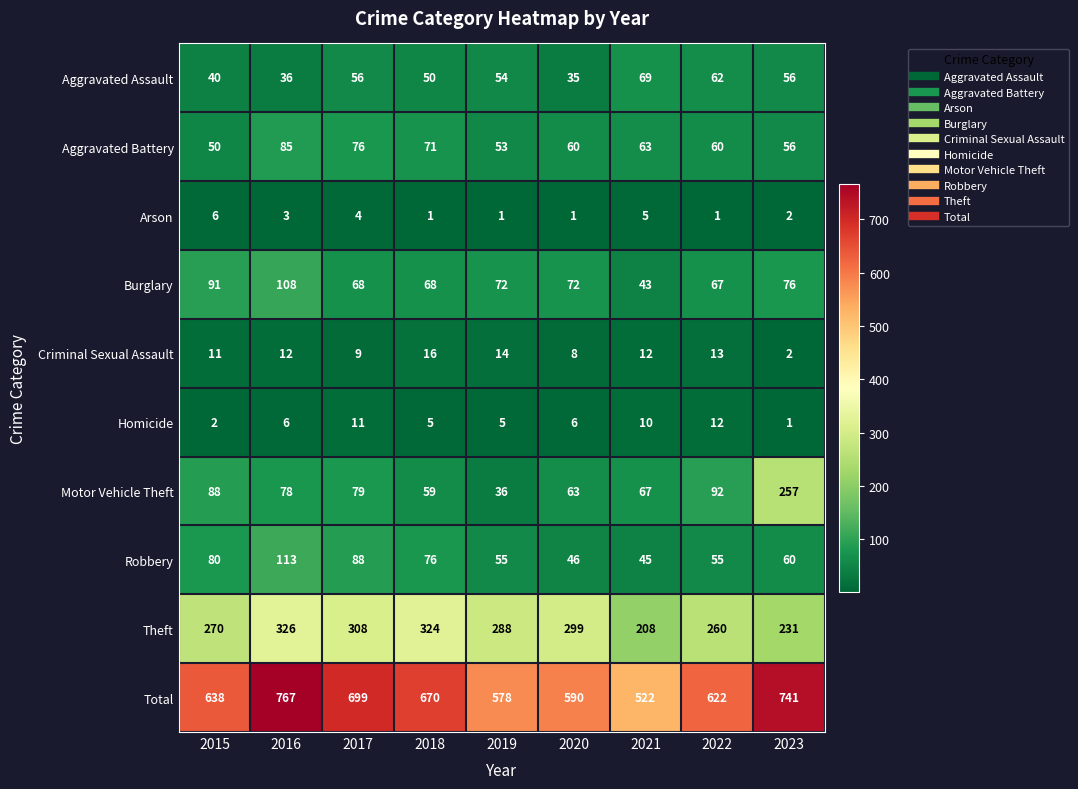

What is the total value across all series at 2019?

1156